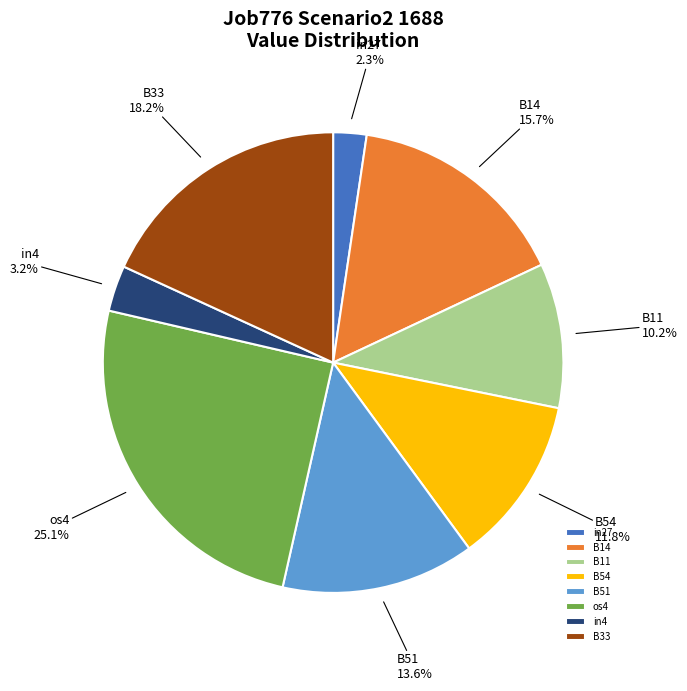

Does in27 account for over 50% of the chart?

No